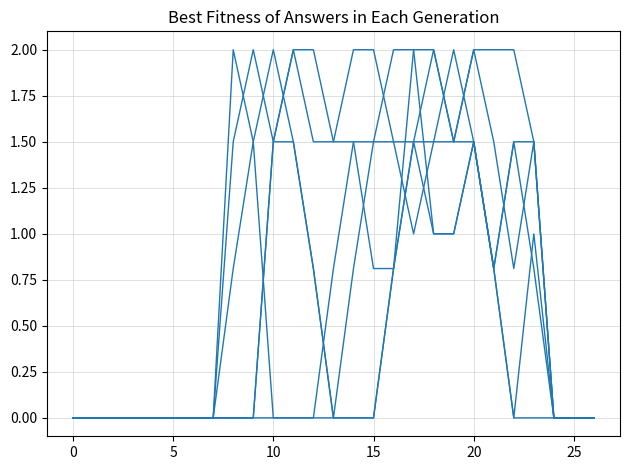

Reading right to left, list all the values displayed in this chart.

col_8: 0.0	0.0	0.0	0.8	1.5	0.8	1.5	1.0	1.0	2.0	2.0	1.5	0.8	0.0	0.8	1.5	2.0	1.5	0.8	0.0	0.0	0.0	0.0	0.0	0.0	0.0	0.0
col_11: 0.0	0.0	0.0	1.0	0.0	0.8	1.5	1.5	2.0	1.5	0.8	0.0	0.0	0.0	0.8	1.5	1.5	2.0	1.5	0.0	0.0	0.0	0.0	0.0	0.0	0.0	0.0
col_12: 0.0	0.0	0.0	1.5	1.5	0.8	1.5	2.0	1.5	1.0	1.5	1.5	1.5	0.8	0.0	0.0	0.0	1.5	2.0	0.0	0.0	0.0	0.0	0.0	0.0	0.0	0.0
col_7: 0.0	0.0	0.0	0.0	0.0	0.8	1.5	1.0	1.0	1.5	0.8	0.0	0.0	0.0	0.0	0.0	0.0	0.0	0.0	0.0	0.0	0.0	0.0	0.0	0.0	0.0	0.0
col_9: 0.0	0.0	0.0	1.5	2.0	2.0	2.0	1.5	1.5	1.5	1.5	2.0	2.0	1.5	1.5	2.0	1.5	0.0	0.0	0.0	0.0	0.0	0.0	0.0	0.0	0.0	0.0
col_10: 0.0	0.0	0.0	1.5	0.8	1.5	2.0	1.5	2.0	2.0	0.8	0.8	1.5	1.5	2.0	2.0	1.5	0.0	0.0	0.0	0.0	0.0	0.0	0.0	0.0	0.0	0.0